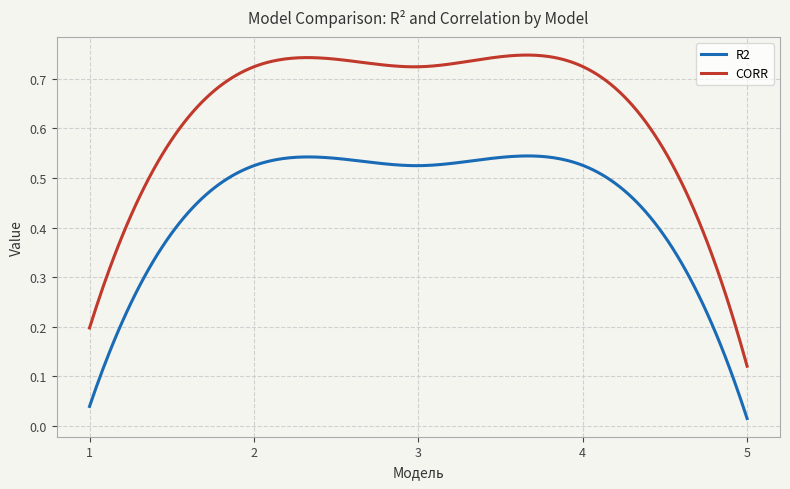

What is the sum of the CORR values at 2 and 5?

0.8